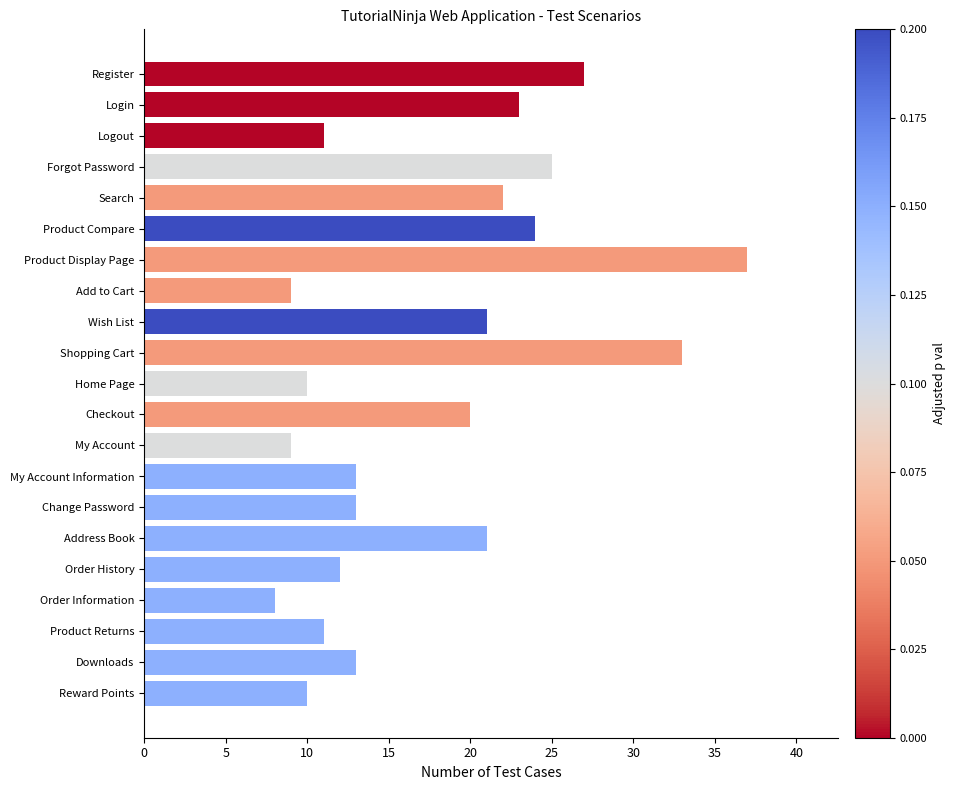

What is the average value?

18